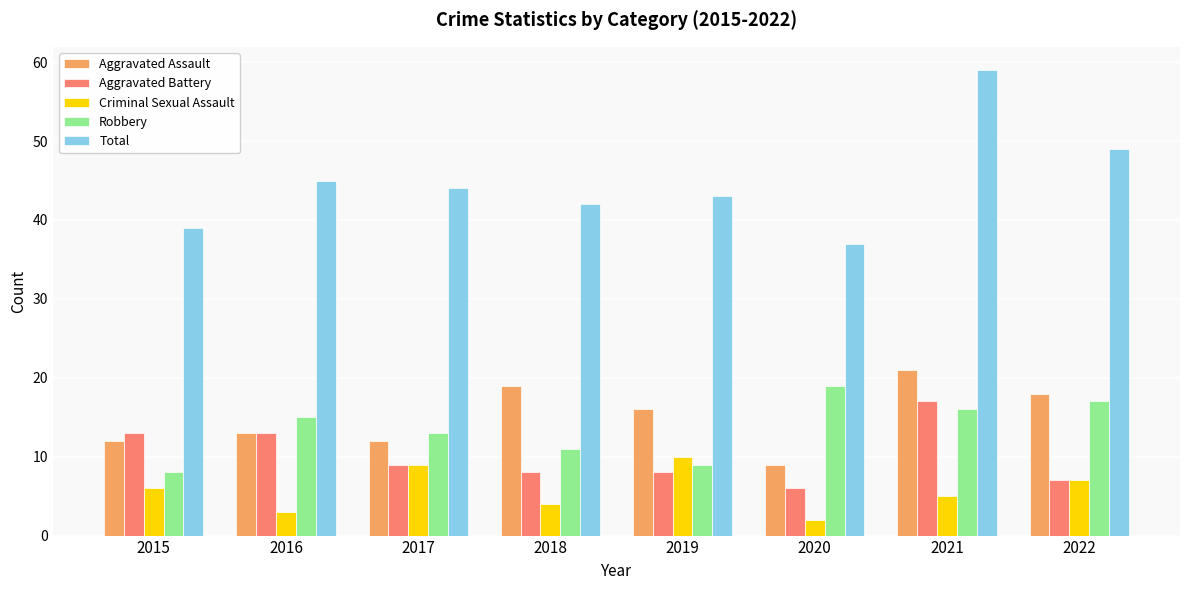

At which category is the sum across all series the highest?

2021